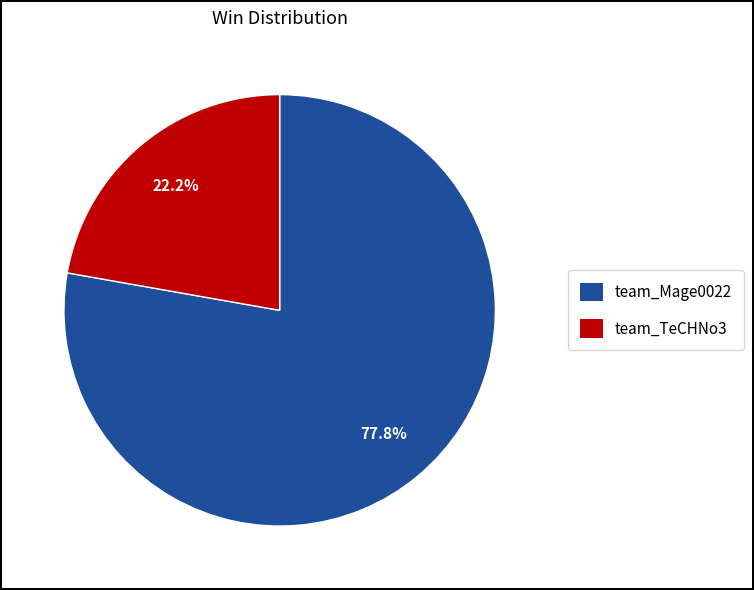

Which category has the smallest portion of the pie?

team_TeCHNo3